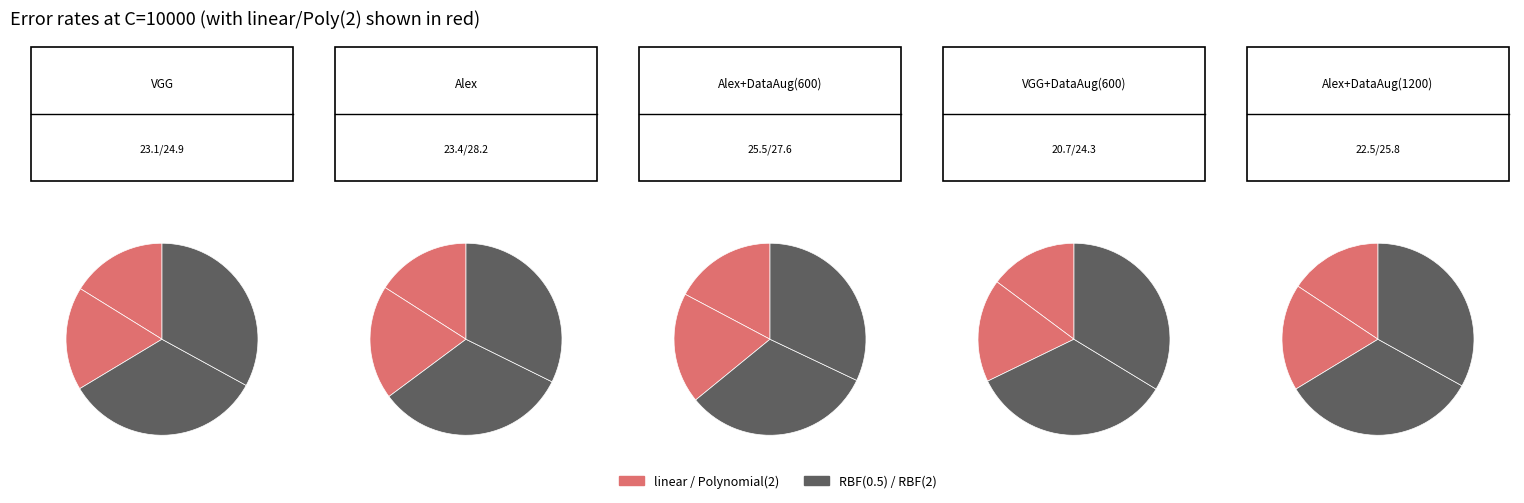

Which category has the biggest portion of the pie?

RBF(0.5)